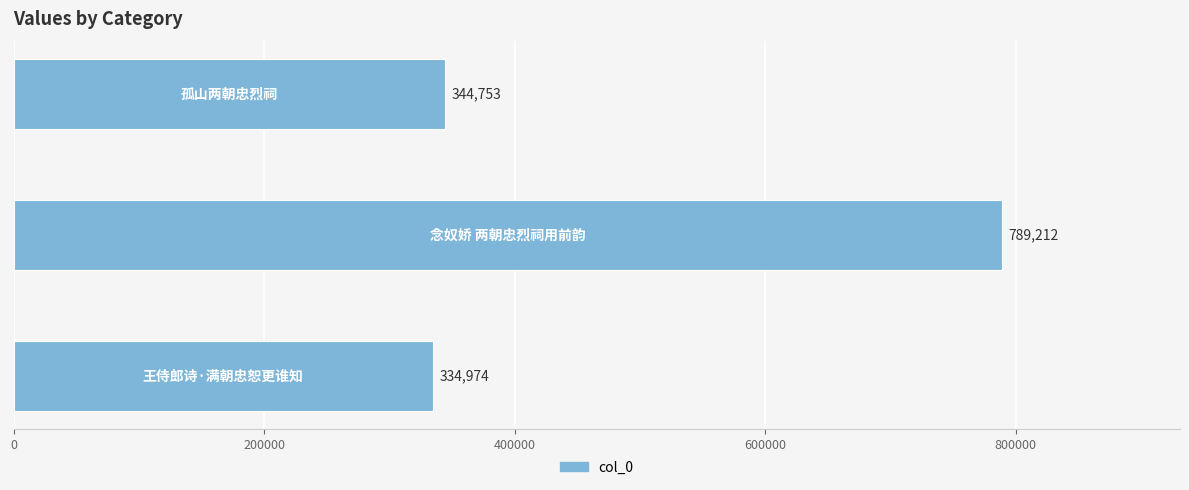

What is the greatest value displayed?

789212